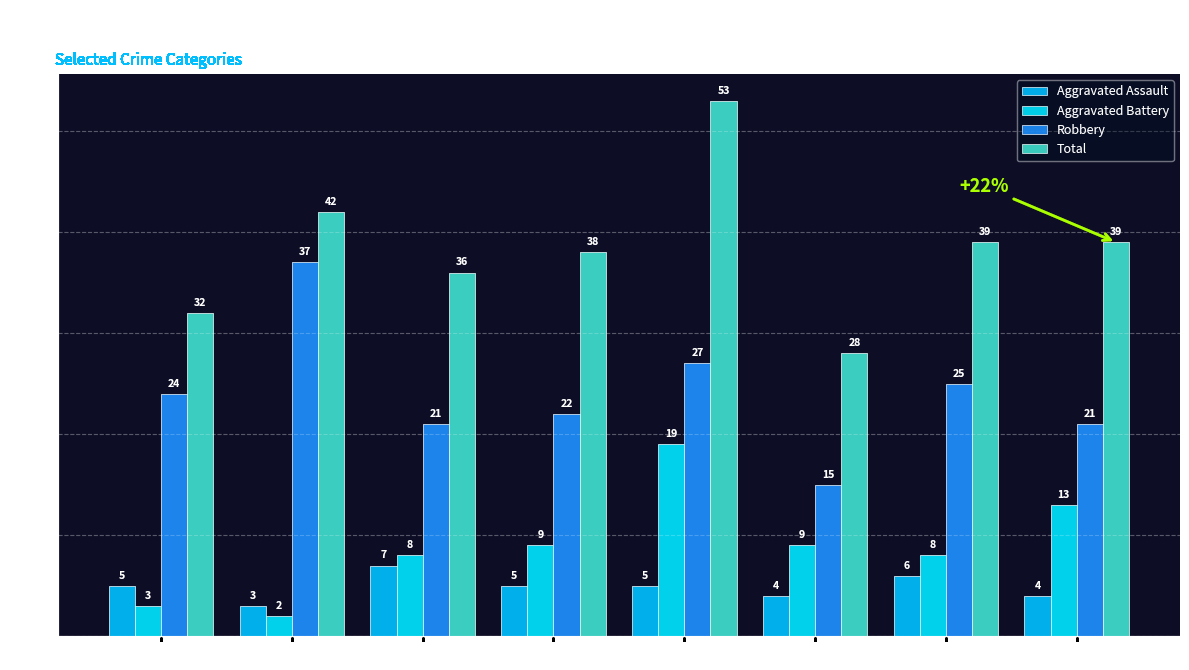

Where does the Aggravated Battery series first go above 9?

2019